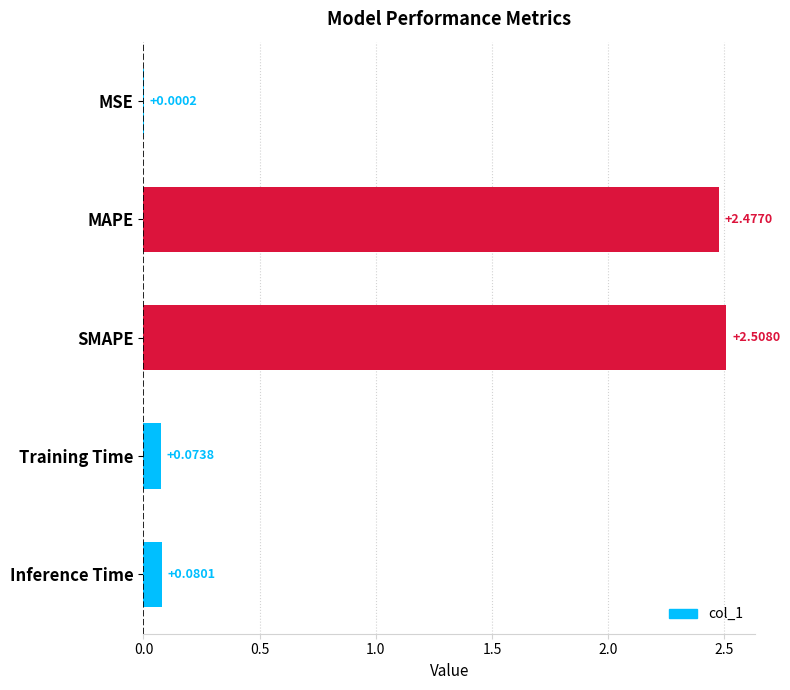

What is the change in value from MAPE to Inference Time?

-2.4